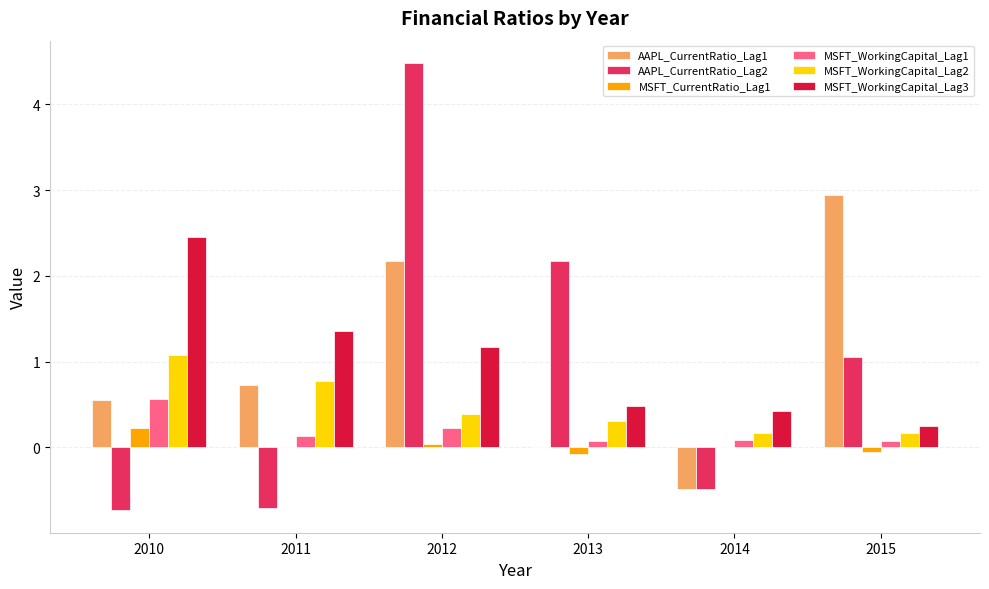

Are the bars horizontal?

No